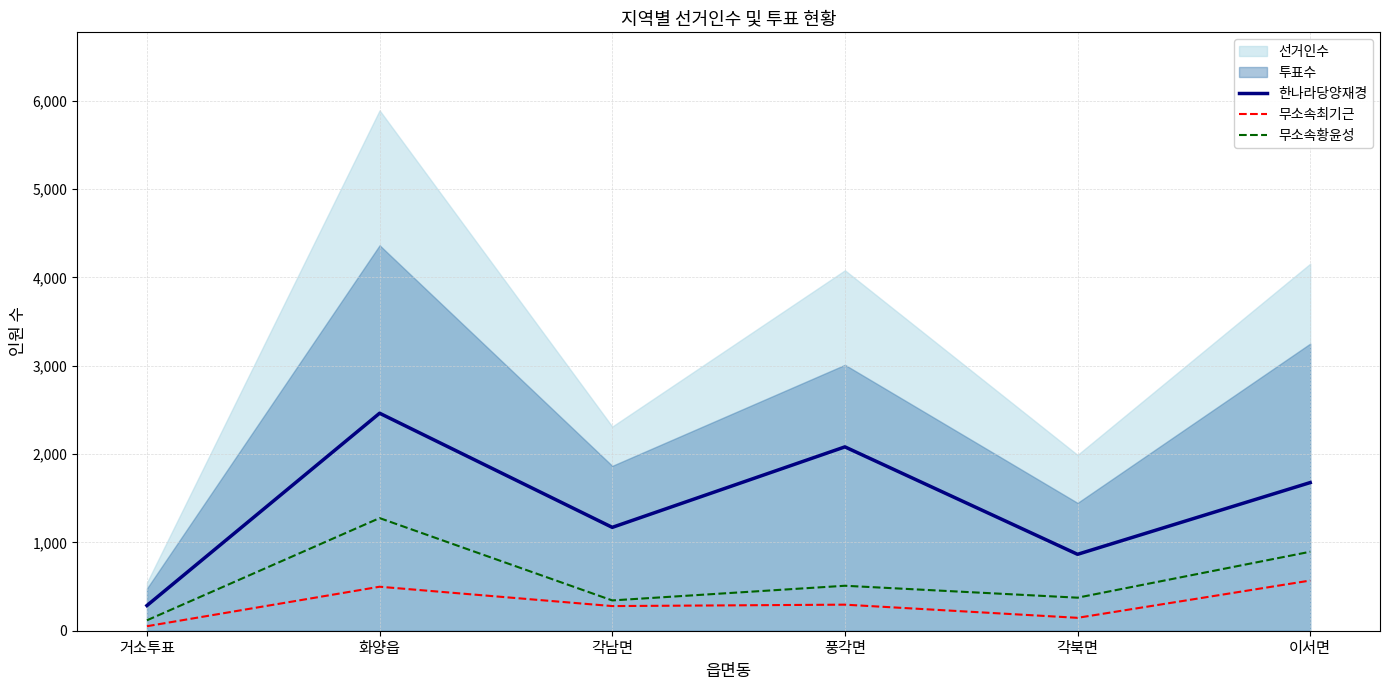

What is the value of the 무소속황윤성 point at the 3rd from the left?

343